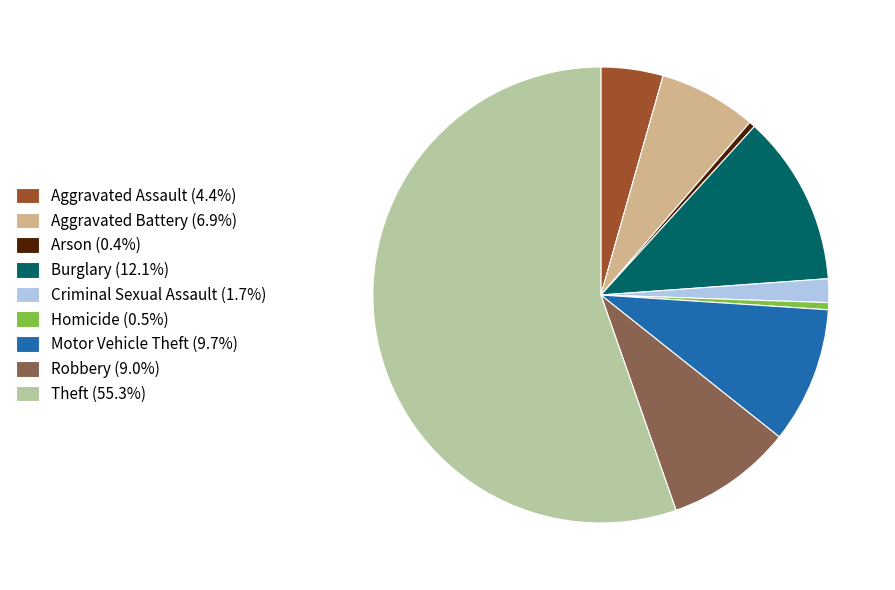

How many slices are in this pie chart?

9